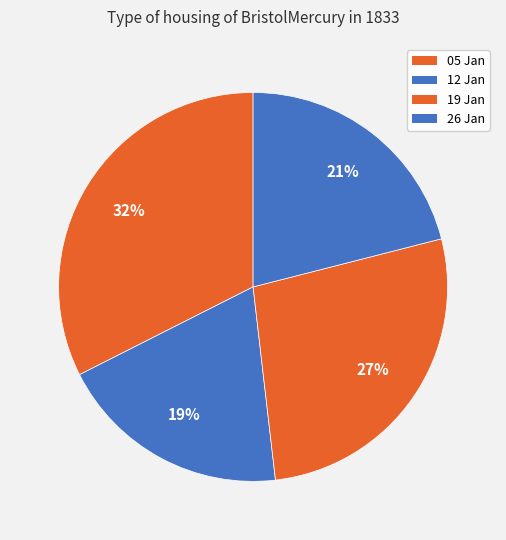

To the nearest percent, what is the average slice percentage?

25%